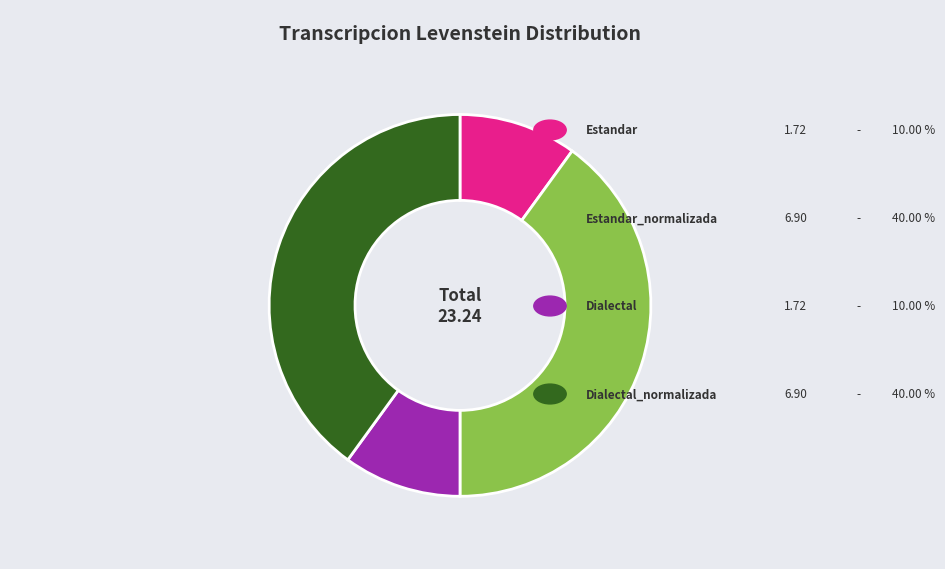

Does any single category account for the majority?

No